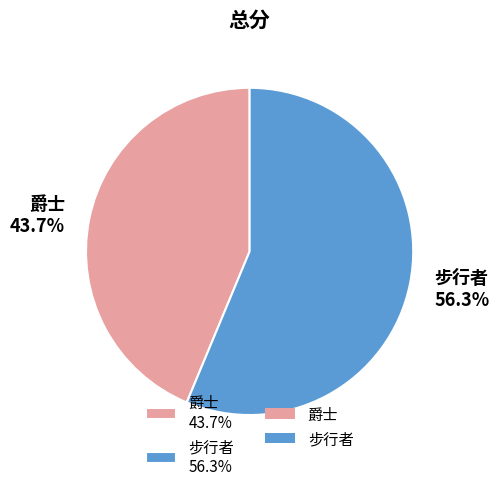

To the nearest percent, what is the difference between the largest and smallest slice percentages?

13%